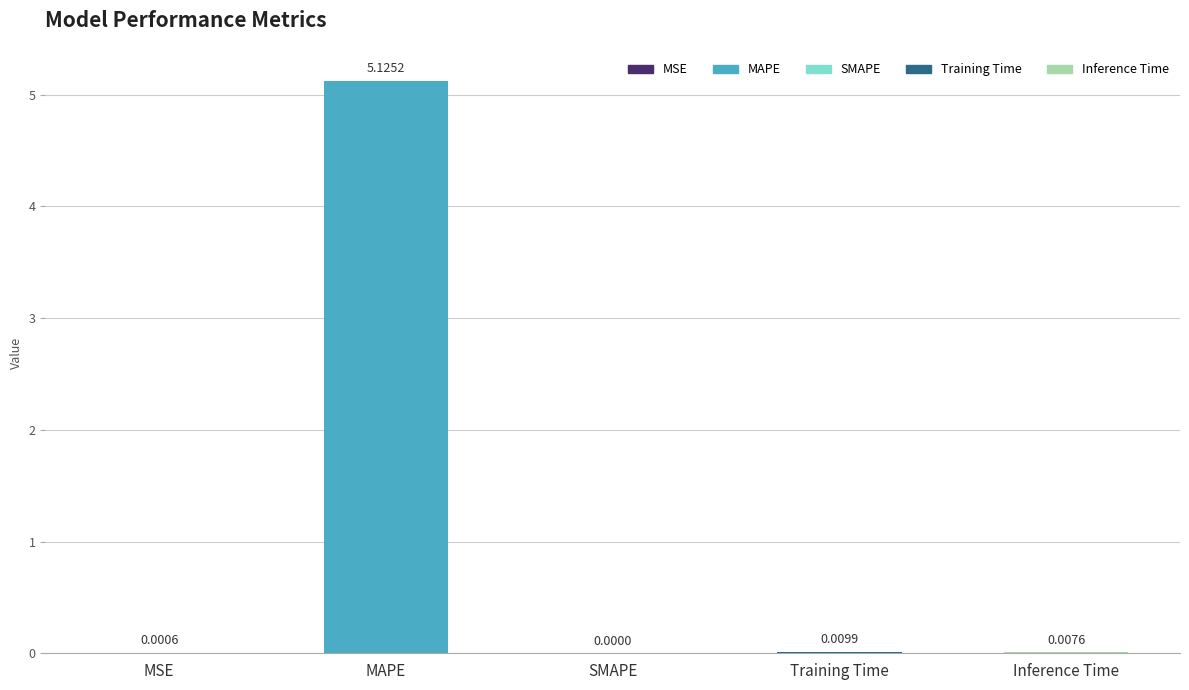

At which label is the value closest to 2?

Training Time